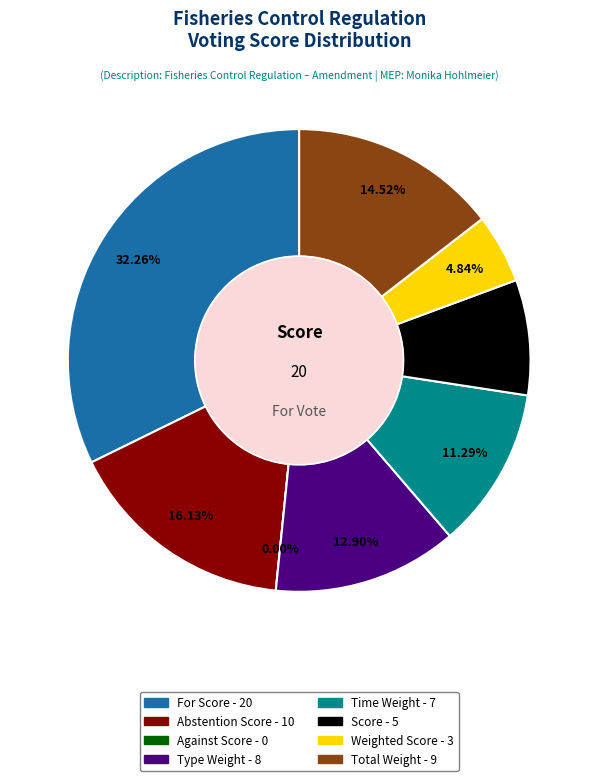

What is the smallest slice in the pie chart?

Against Score